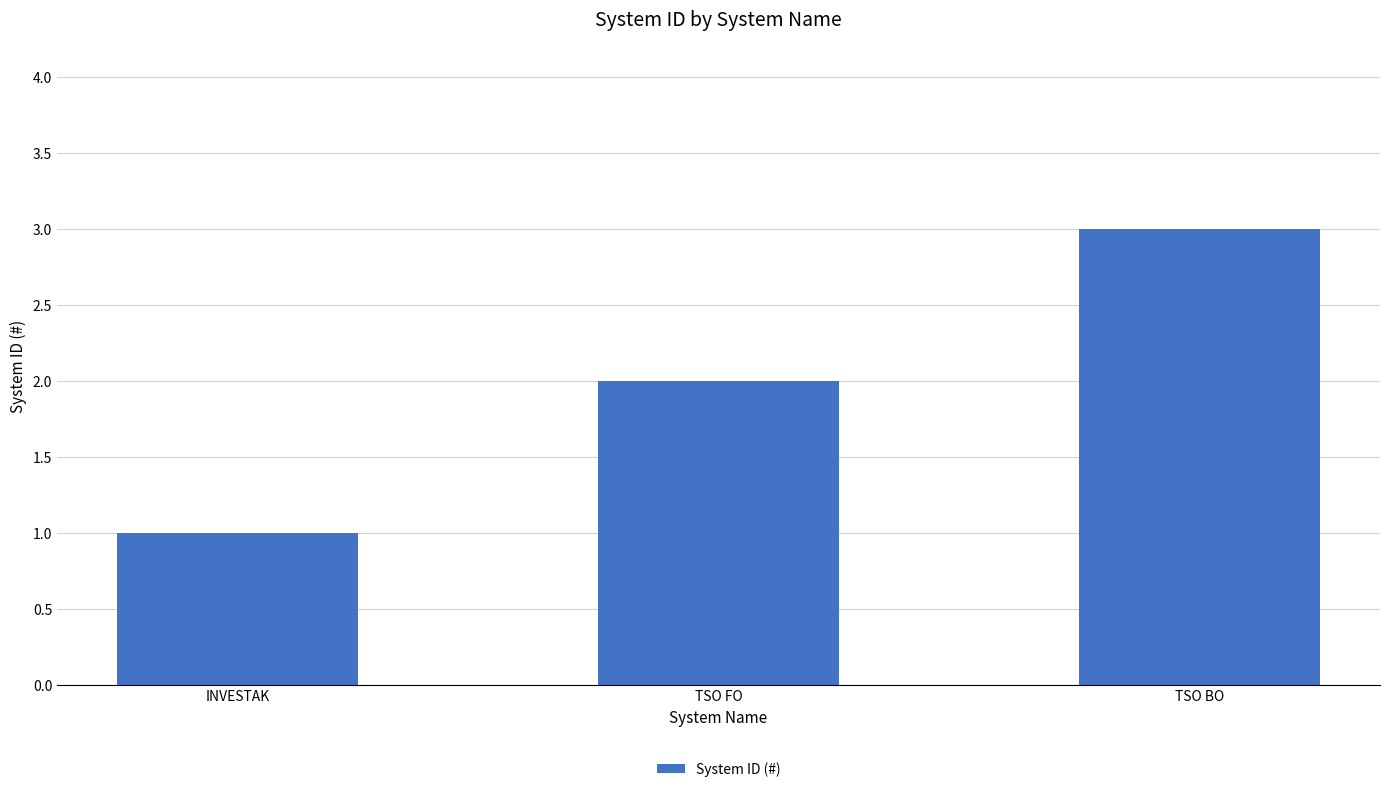

Where is the data nearest to the value 2?

TSO FO